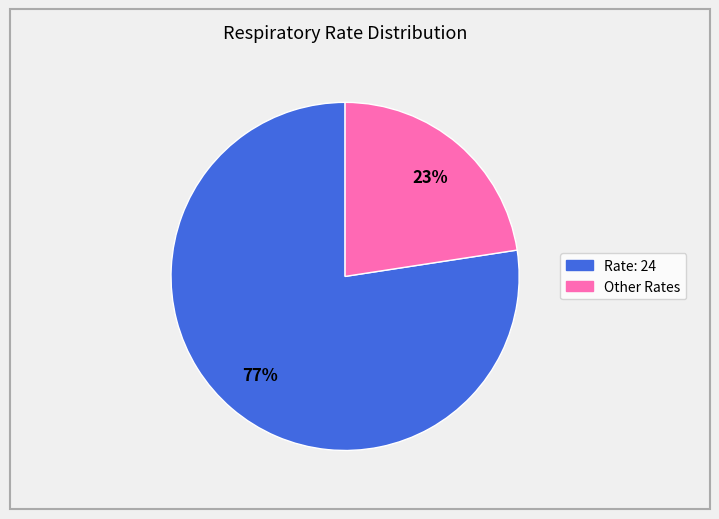

To the nearest percent, what is the average slice percentage?

50%